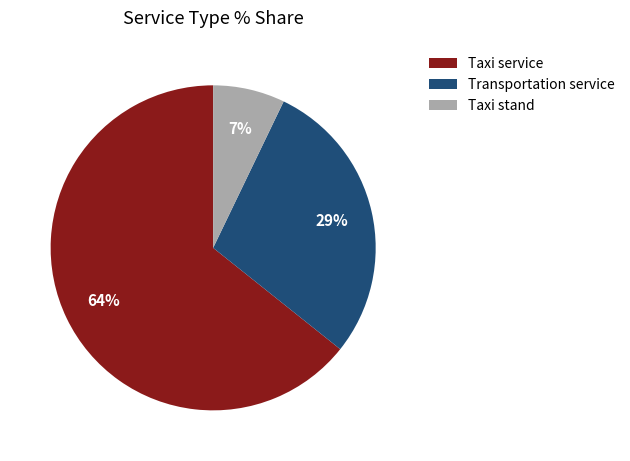

To the nearest percent, what is the combined percentage of Transportation service and Taxi service?

93%